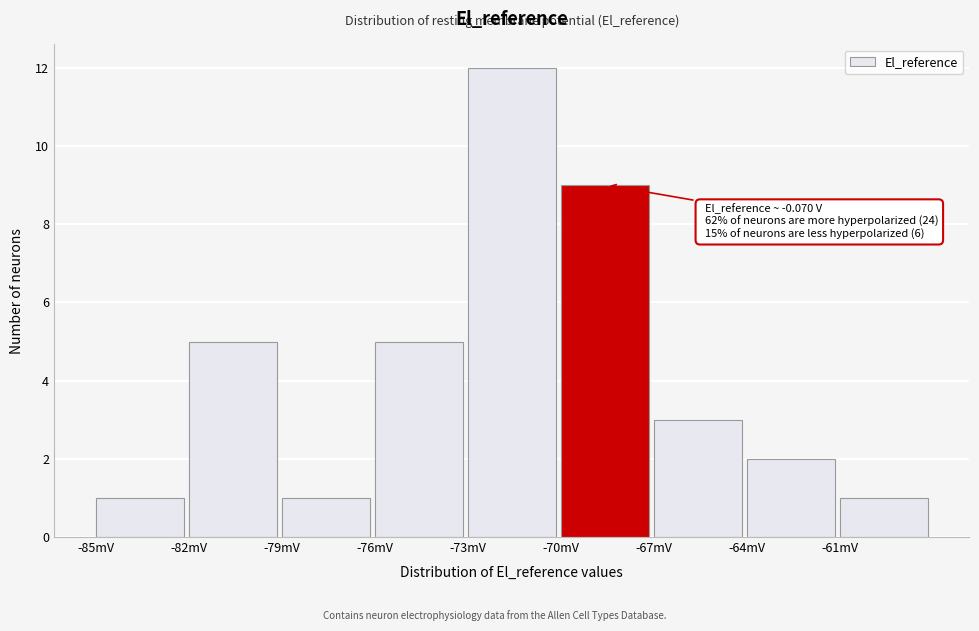

Reading left to right, extract all data points from this chart.

-85mV=1	-82mV=5	-79mV=1	-76mV=5	-73mV=12	-70mV=9	-67mV=3	-64mV=2	-61mV=1